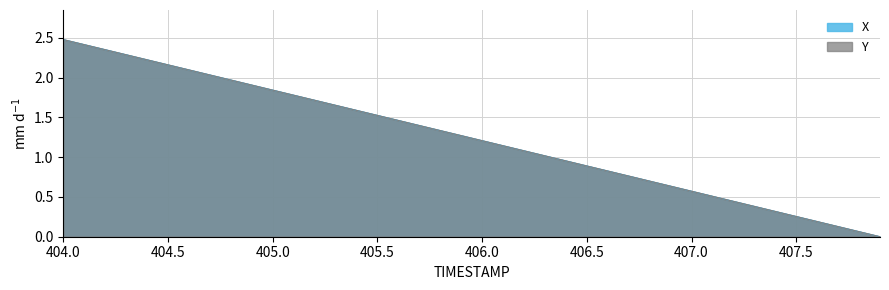

What is the total value across all series at 404.5?

4.3